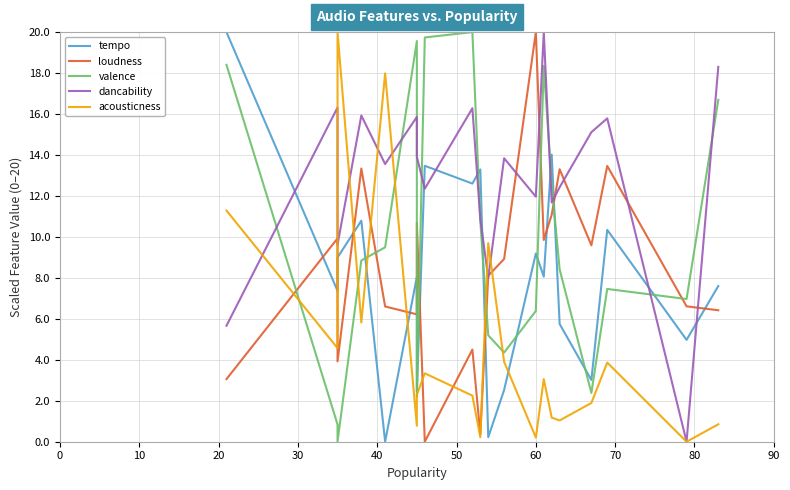

What is the value of the valence point at the 16th from the left?

8.4